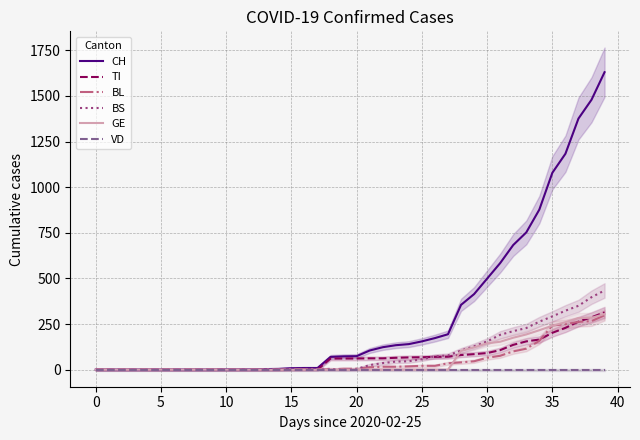

What is the greatest value displayed?

1630